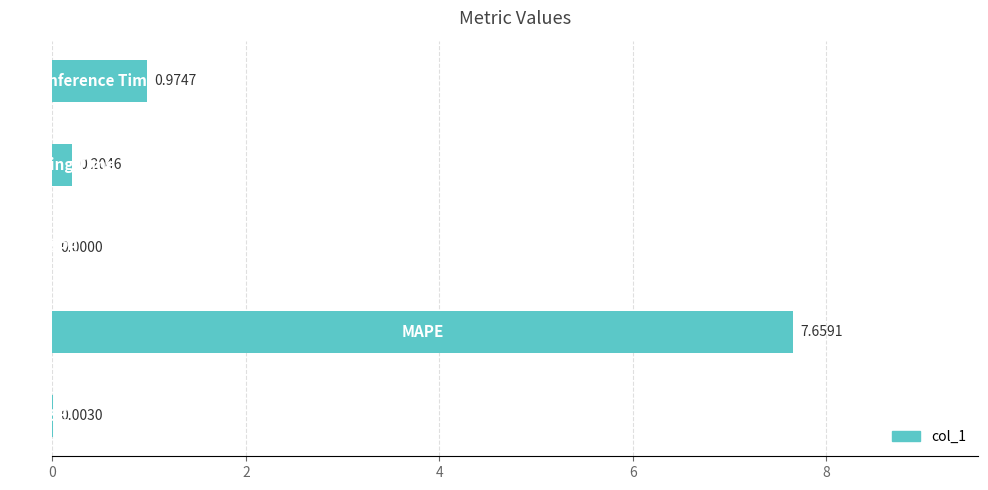

What is the sum of all values?

8.8